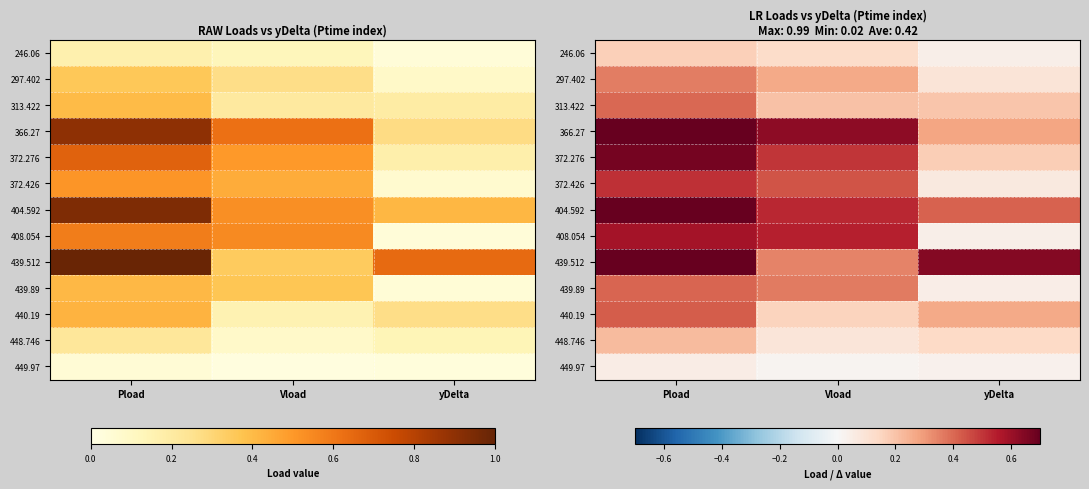

At which category is the sum across all series the highest?

Pload